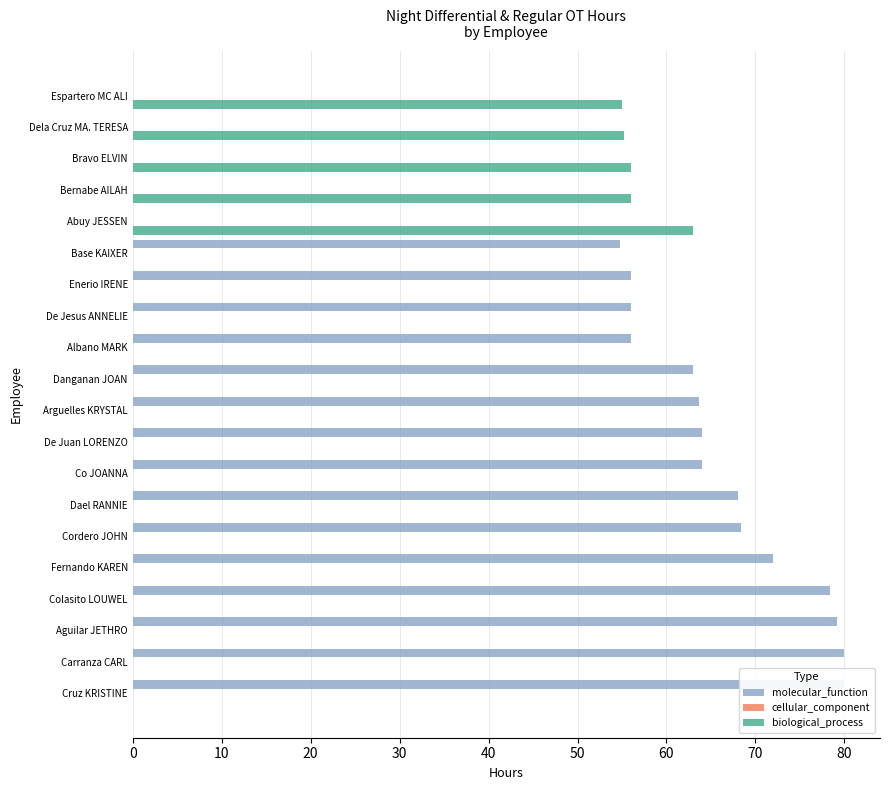

What are all the series names shown in the legend?

molecular_function, cellular_component, biological_process